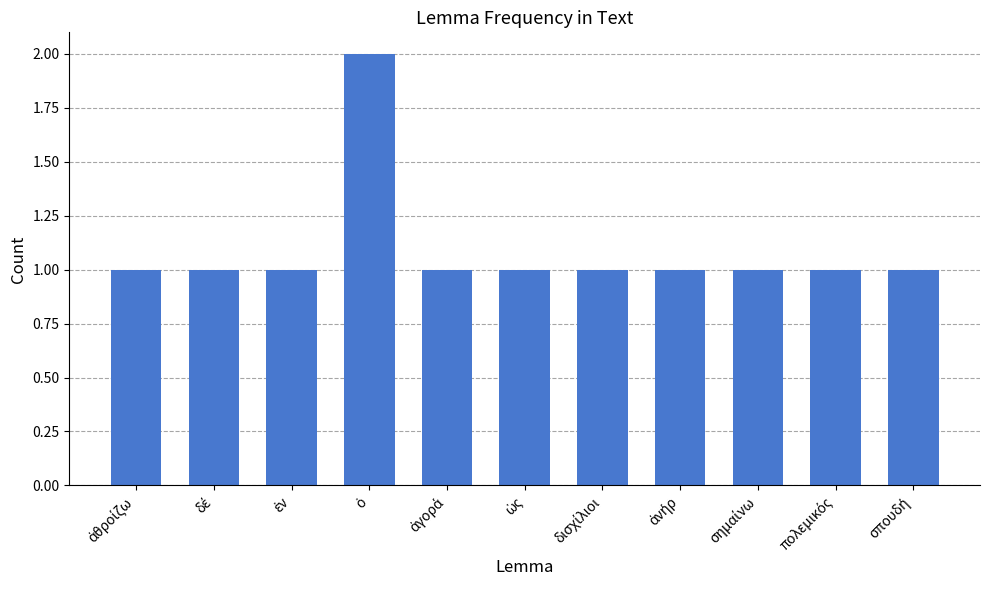

What is the minimum value shown in the chart?

1